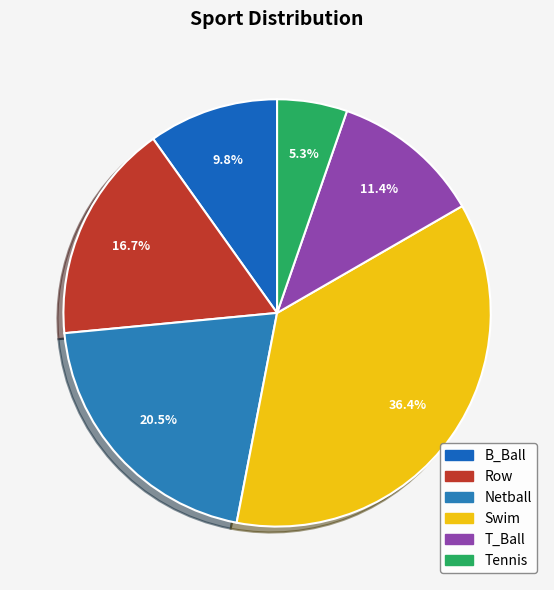

How many segments does this pie chart have?

6